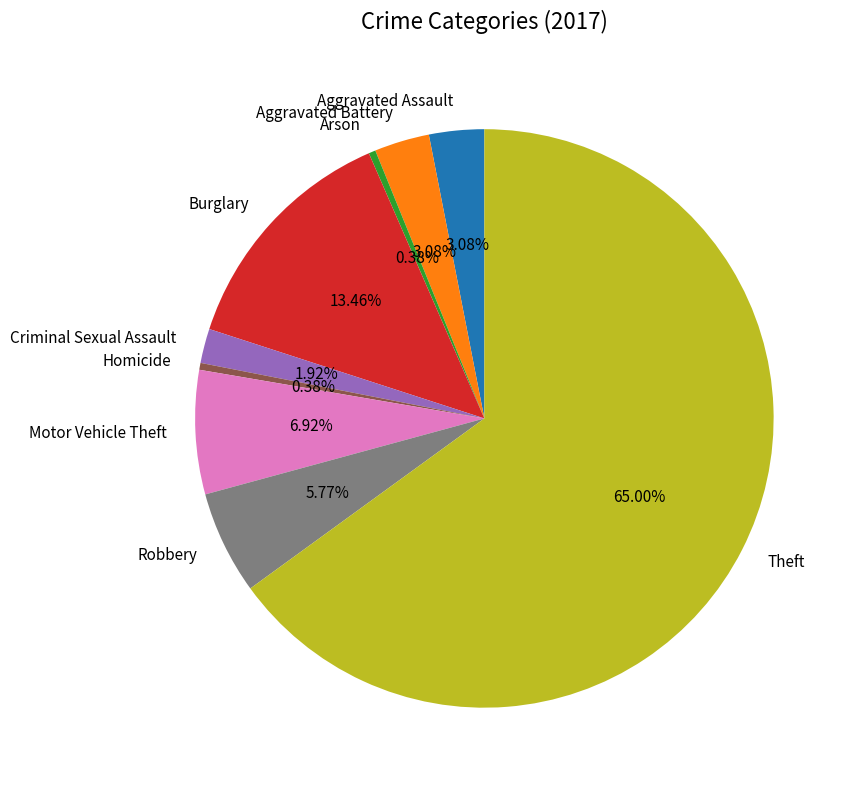

Which category has the biggest portion of the pie?

Theft